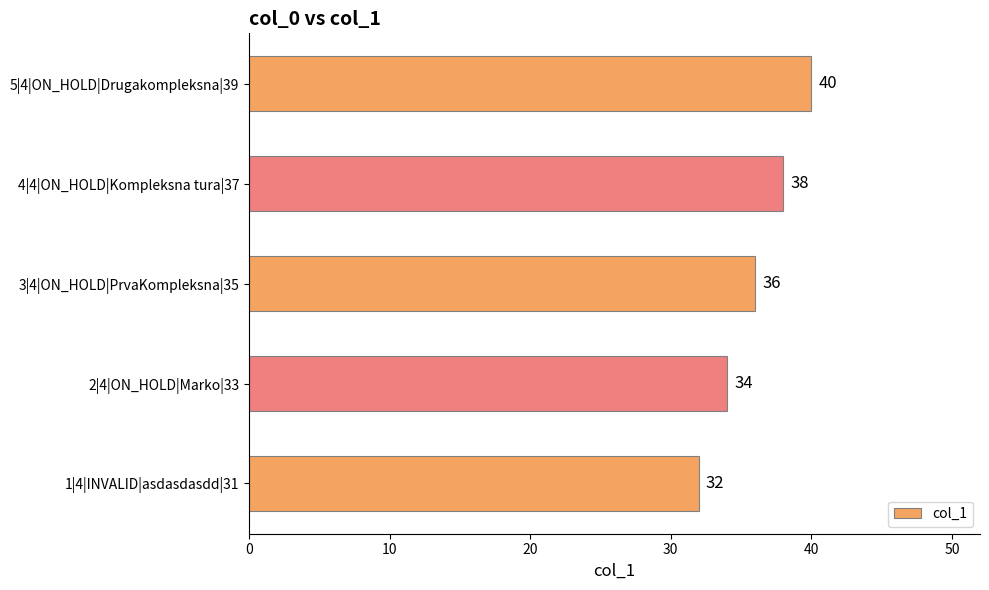

What is the smallest value displayed?

32